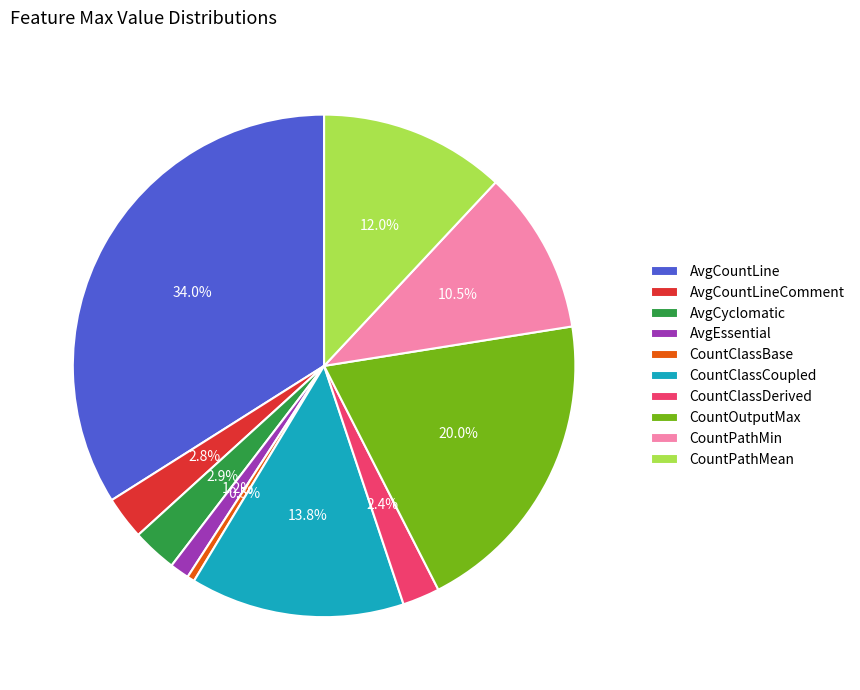

Which slice is the largest?

AvgCountLine